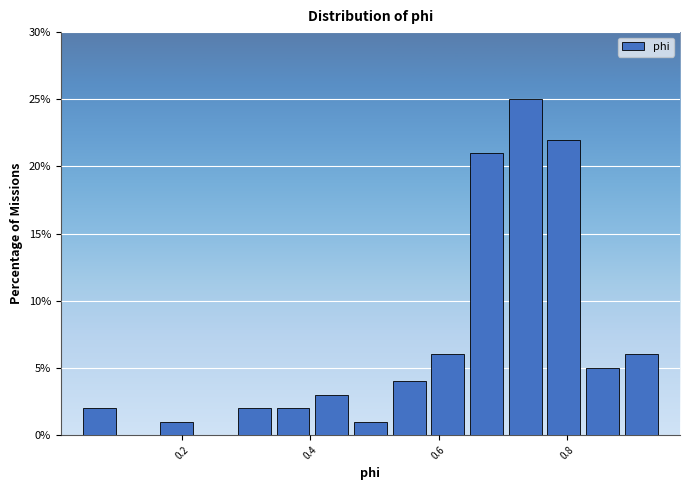

Around what value on the x-axis is the tallest bar? Give the approximate position of its centre, as read against the axis.

0.74